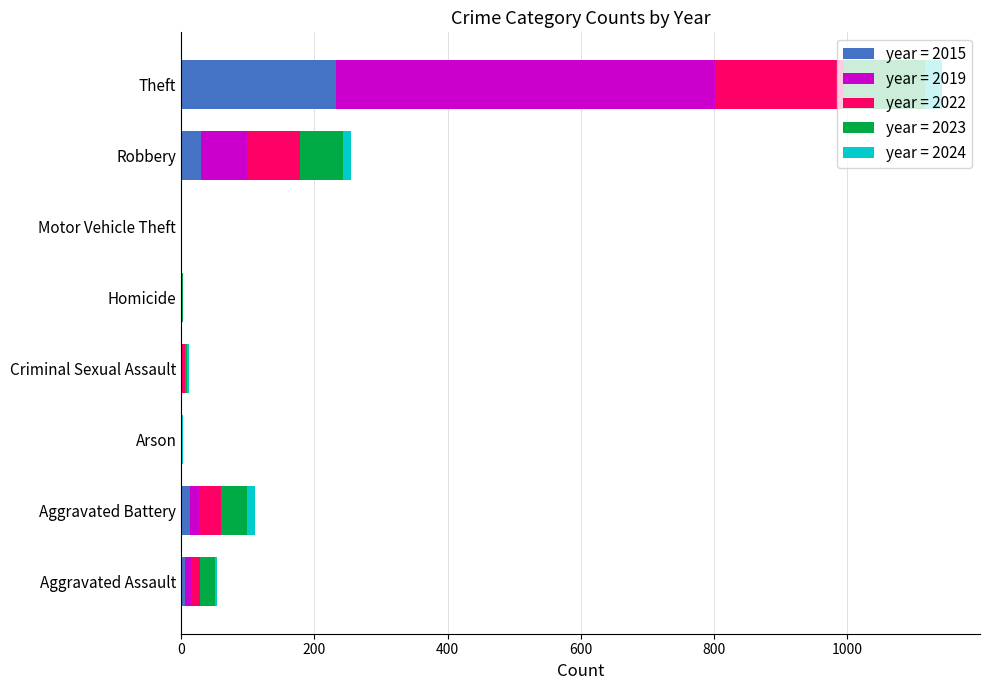

At which category is the sum across all series the highest?

Theft